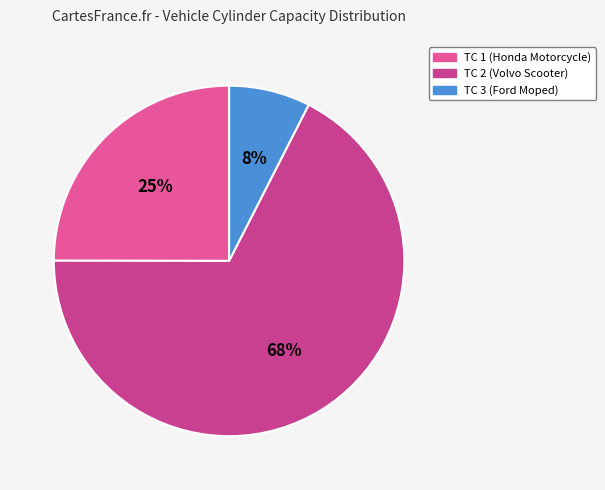

What is the majority slice?

TC 2 (Volvo Scooter)